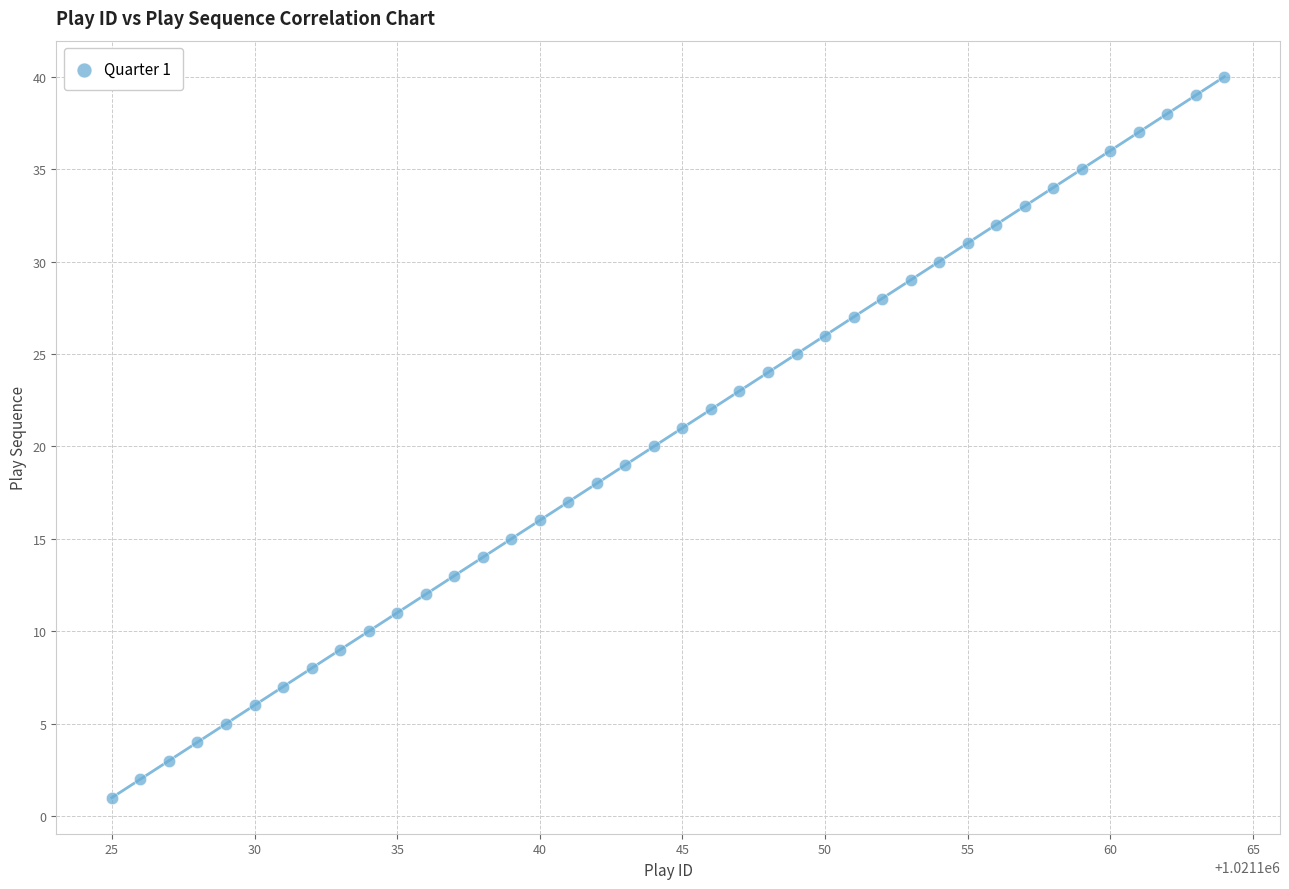

What is the range of X values (max minus min)?

39